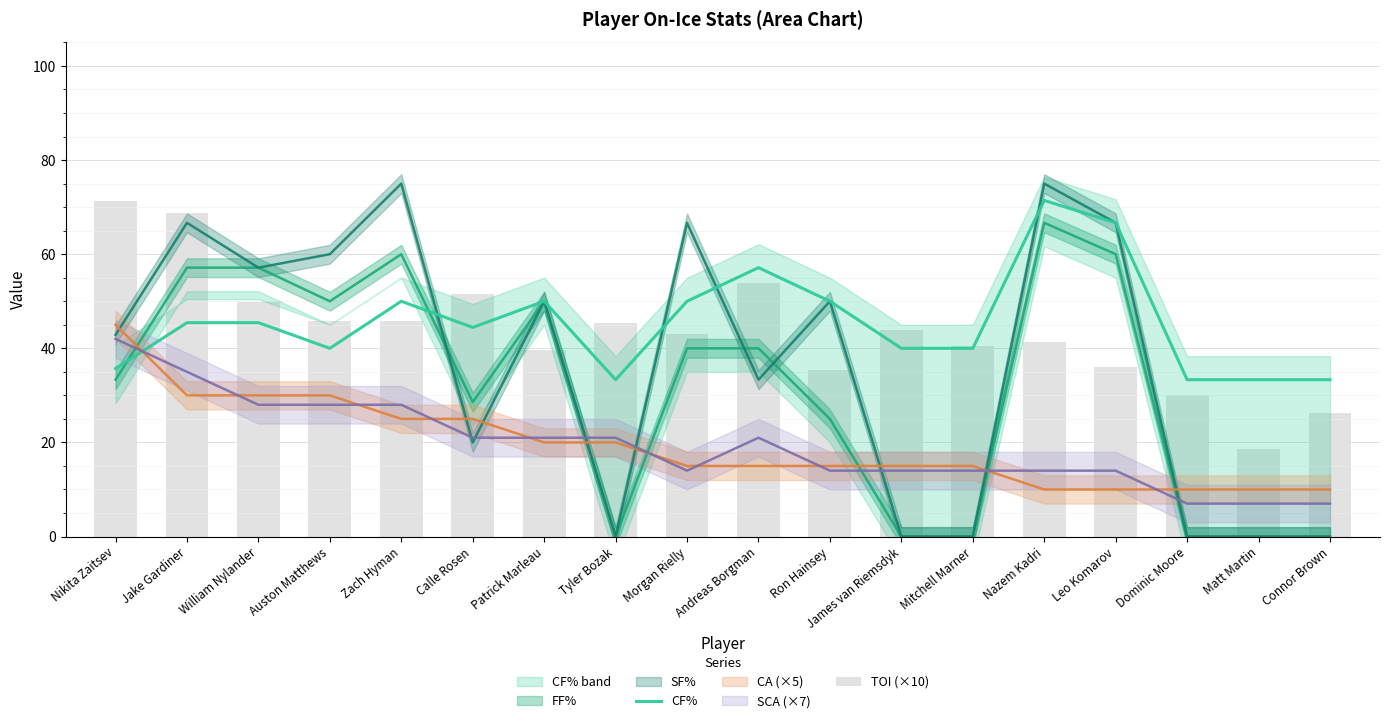

How many values in the TOI (×10) series exceed 43?

9